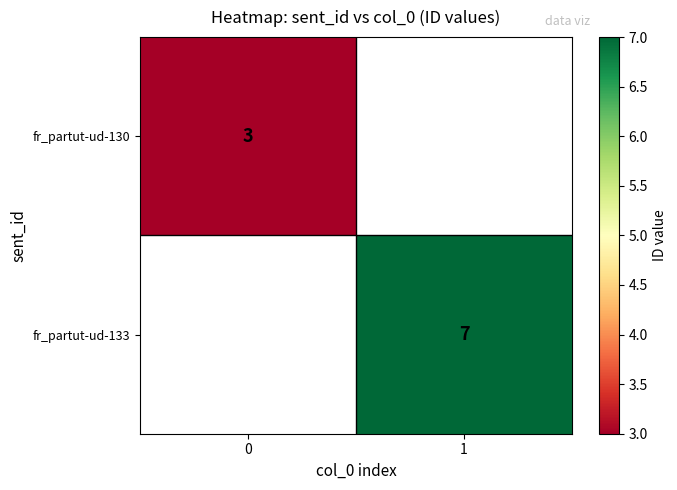

How many series are shown in this chart?

2